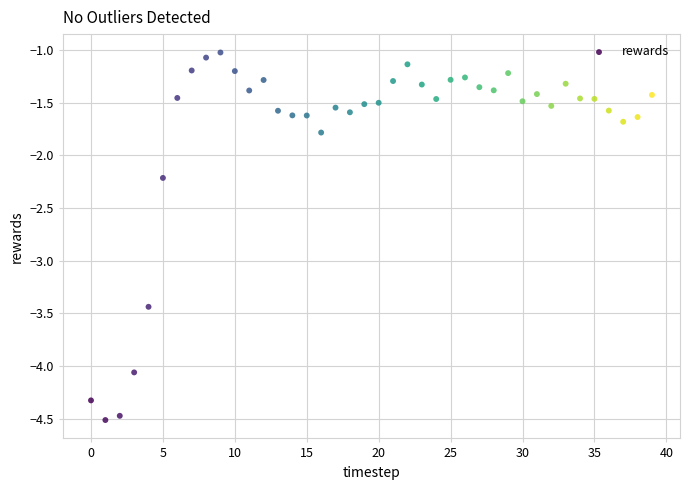

What is the range of Y values (max minus min)?

3.5